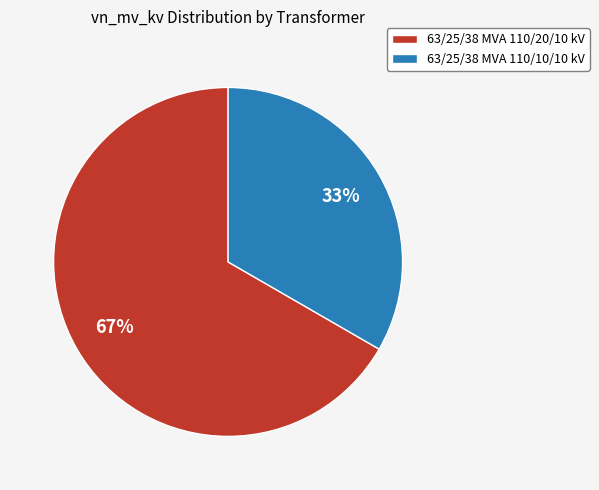

To the nearest percent, what percentage of the pie is 63/25/38 MVA 110/10/10 kV?

33%